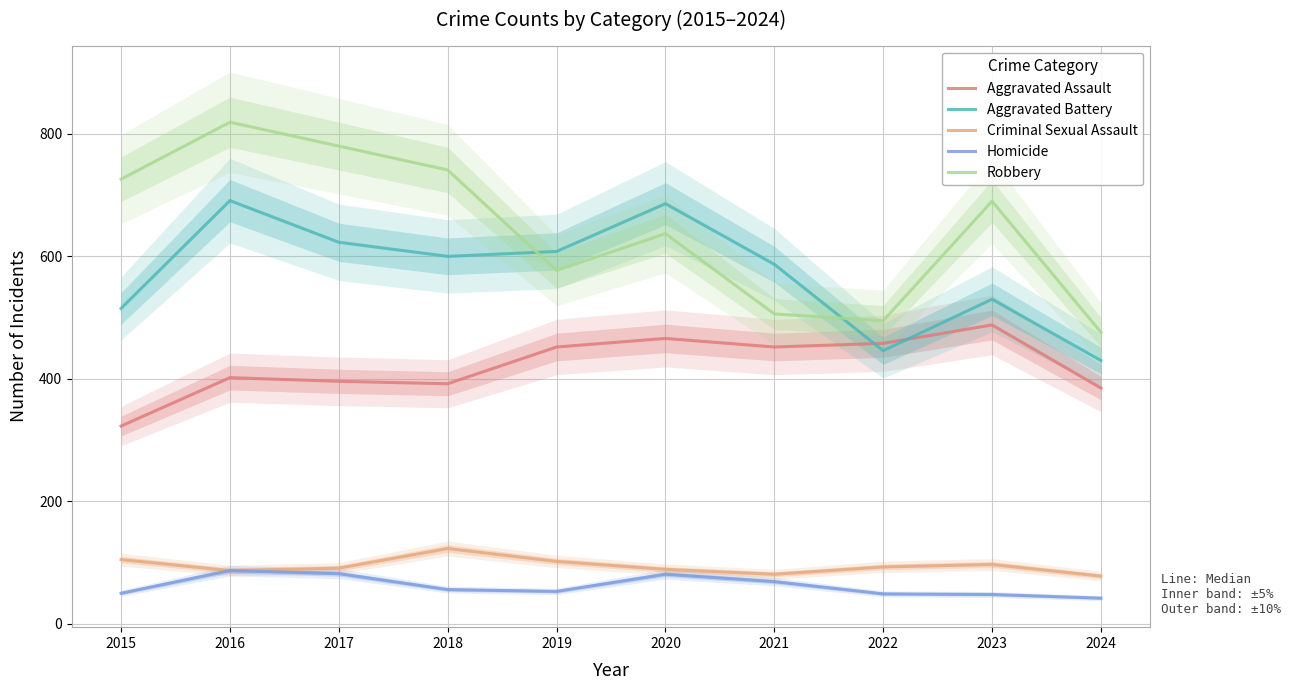

True or false: Homicide has more than 2 points higher than both neighbors.

False